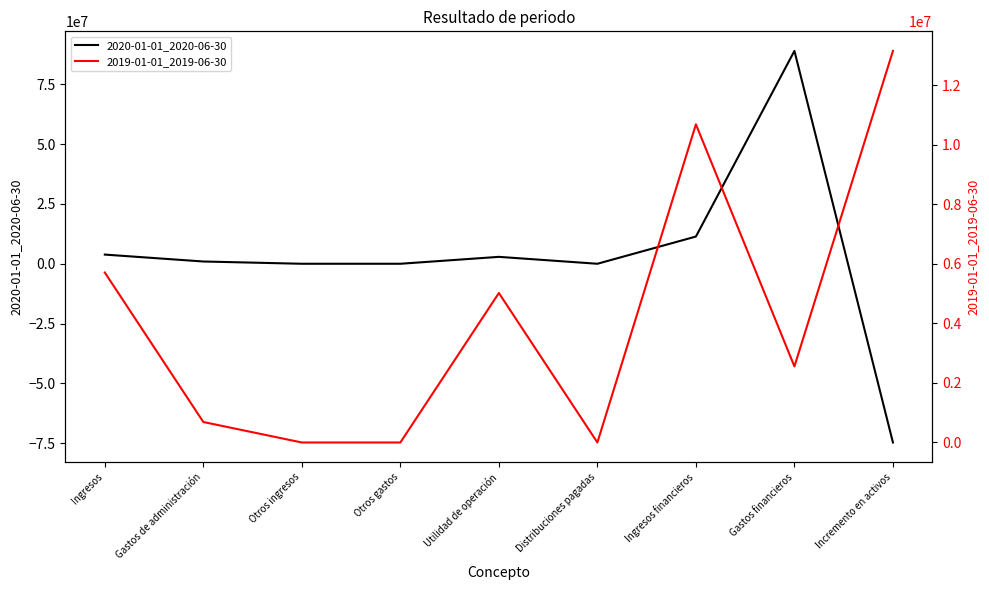

Which series changed the most between Otros ingresos and Utilidad de operación?

2019-01-01_2019-06-30